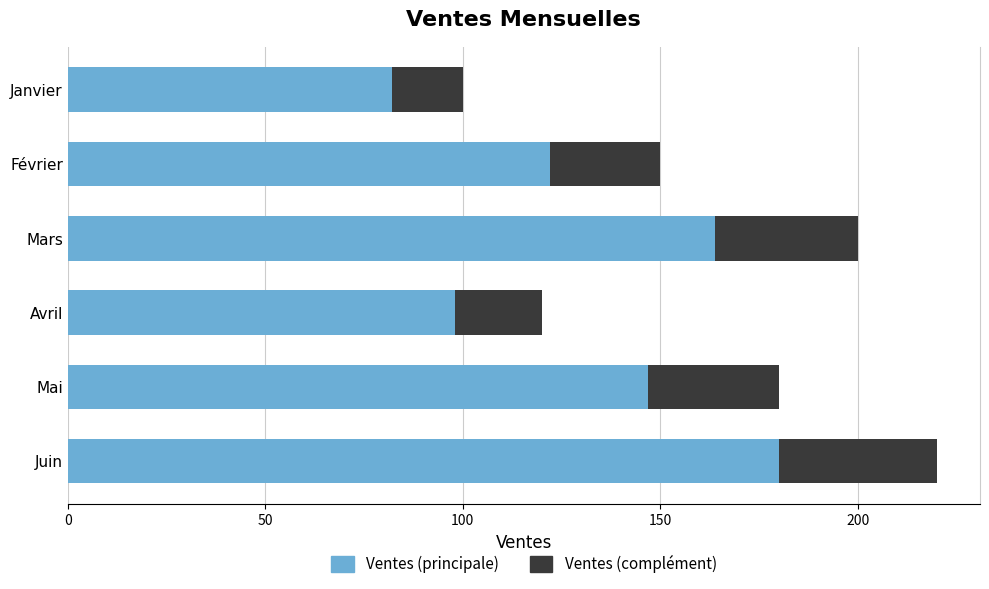

List the labels in order of Ventes (principale) value, largest first.

Juin, Mars, Mai, Février, Avril, Janvier